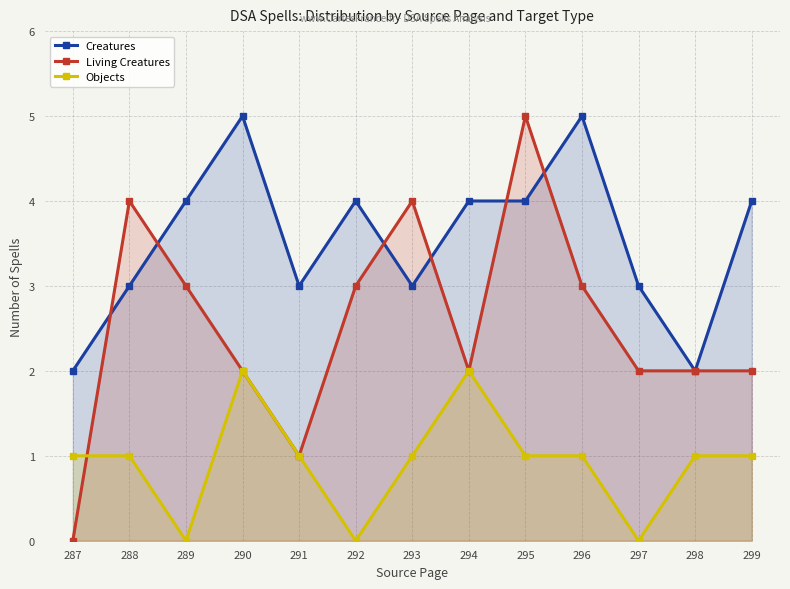

Count the Living Creatures values in the range 2 to 3.

8